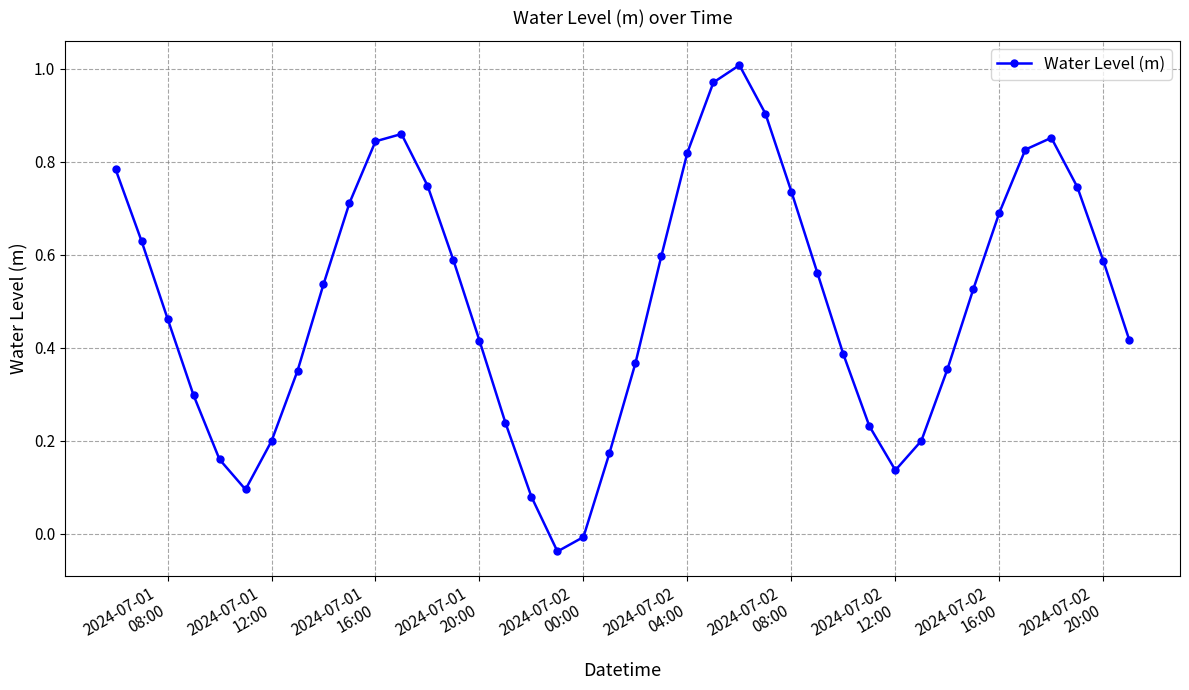

How many interior local peaks (higher than both neighbors) does the data have?

3